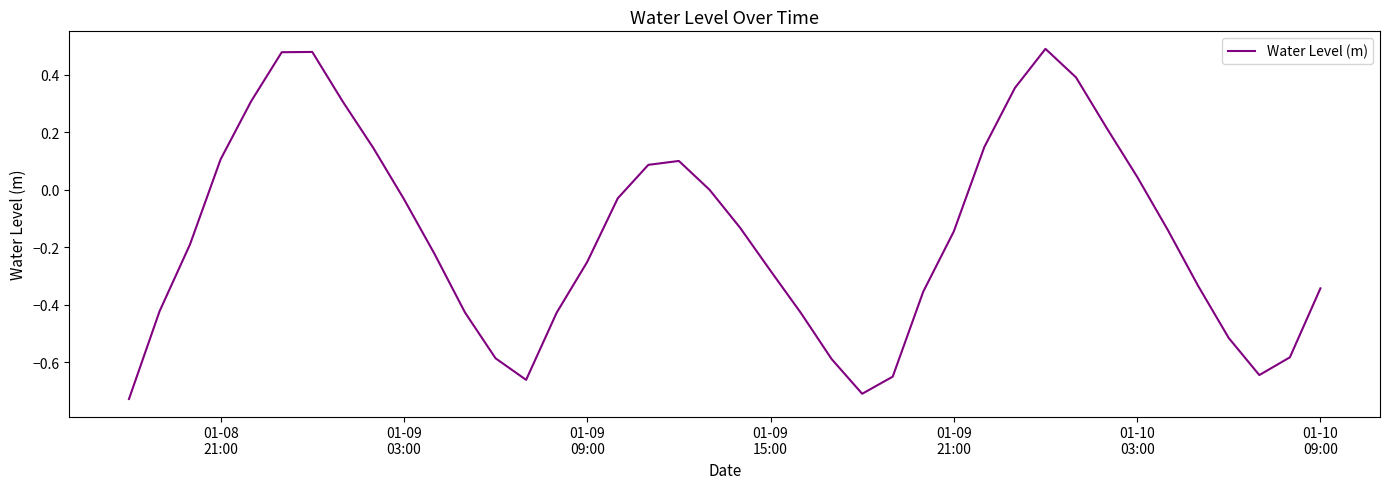

What is the difference between the maximum and minimum values?

1.2